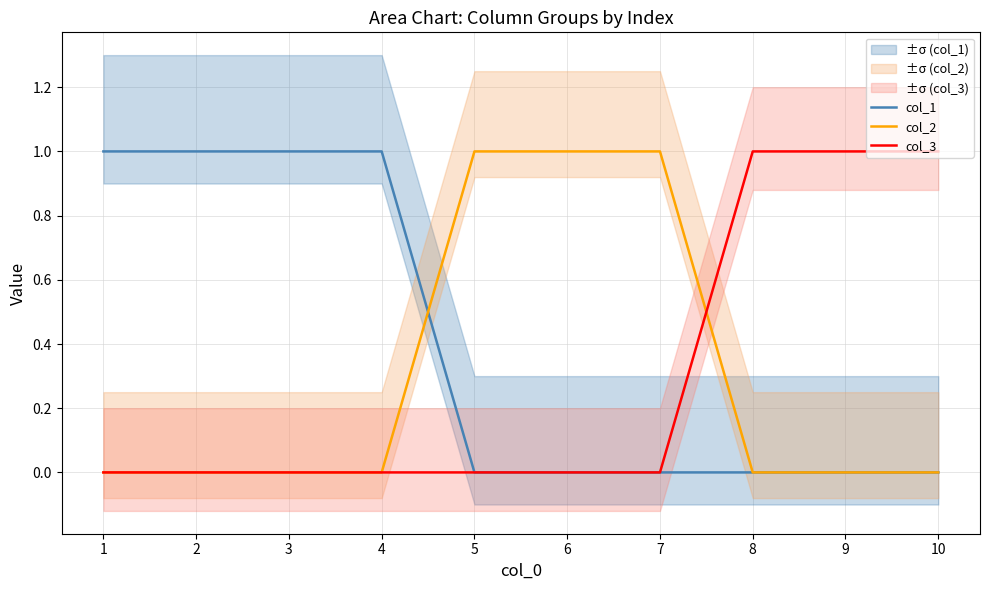

Which series ends up on top after the final intersection of col_3 and col_2?

col_3